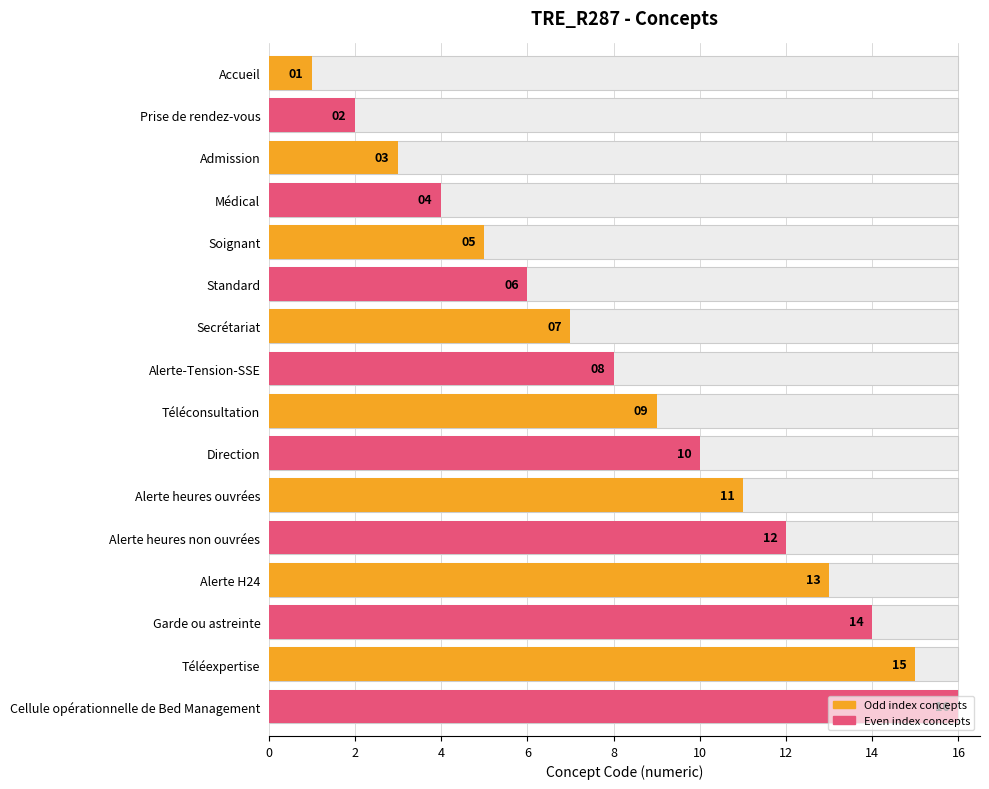

What is the label of the 6th bar from the right?

Alerte heures ouvrées